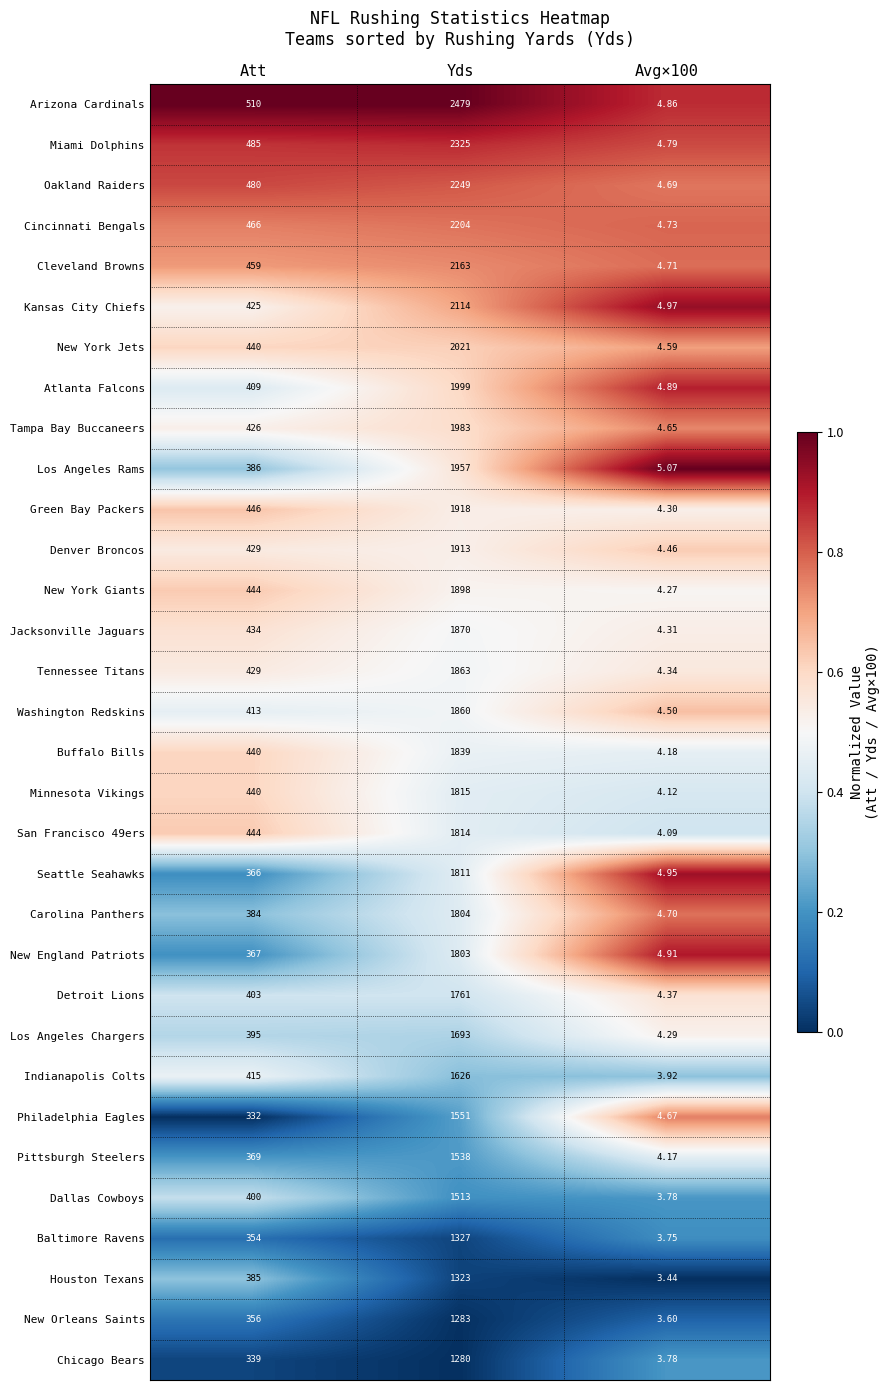

At which category does the chart reach its peak across all series?

Yds